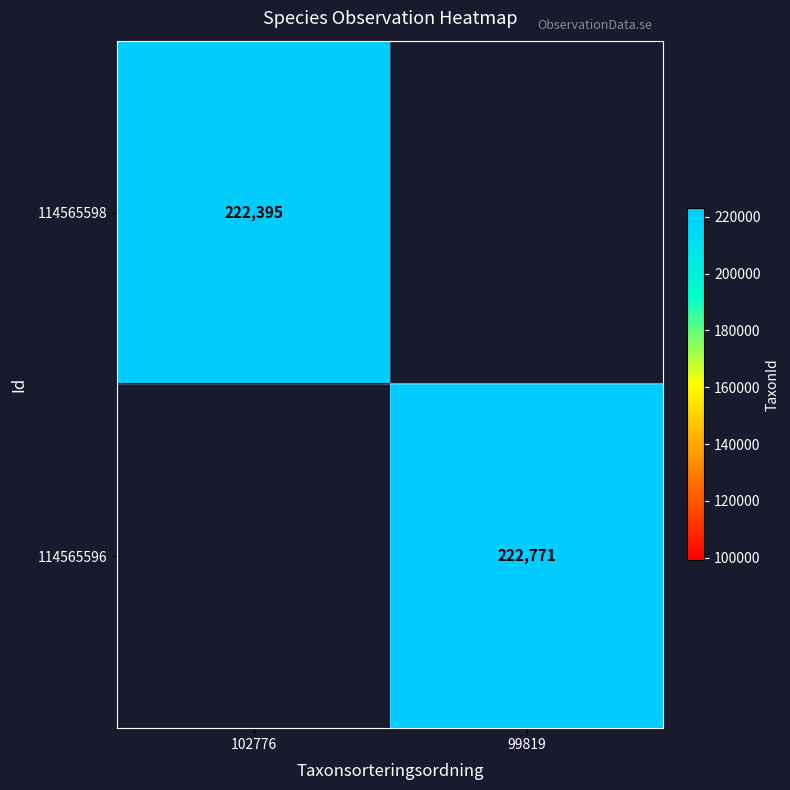

How many distinct data groups are displayed?

2